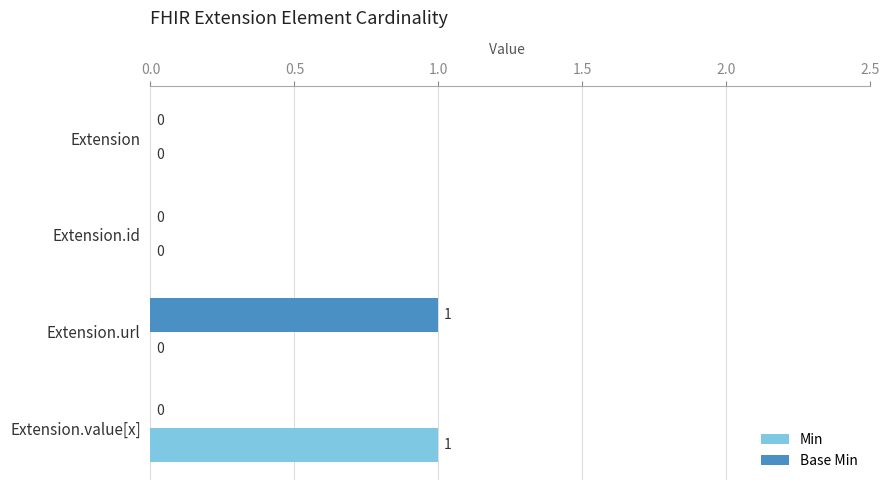

Between Extension.id and Extension.url, which series saw the biggest shift?

Base Min